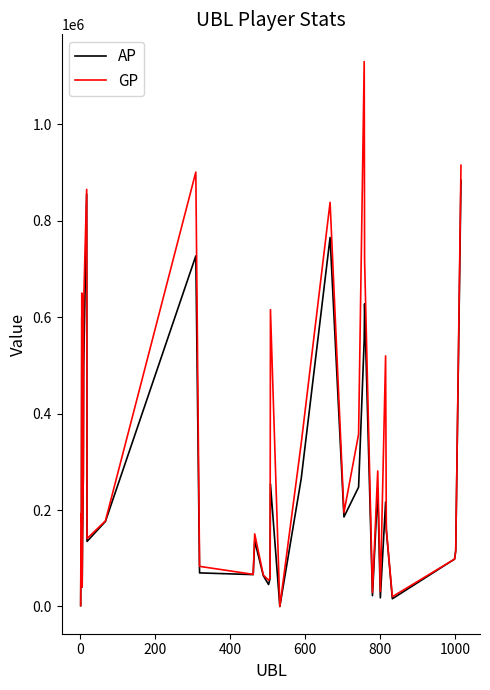

Which series has the largest total across all categories?

GP